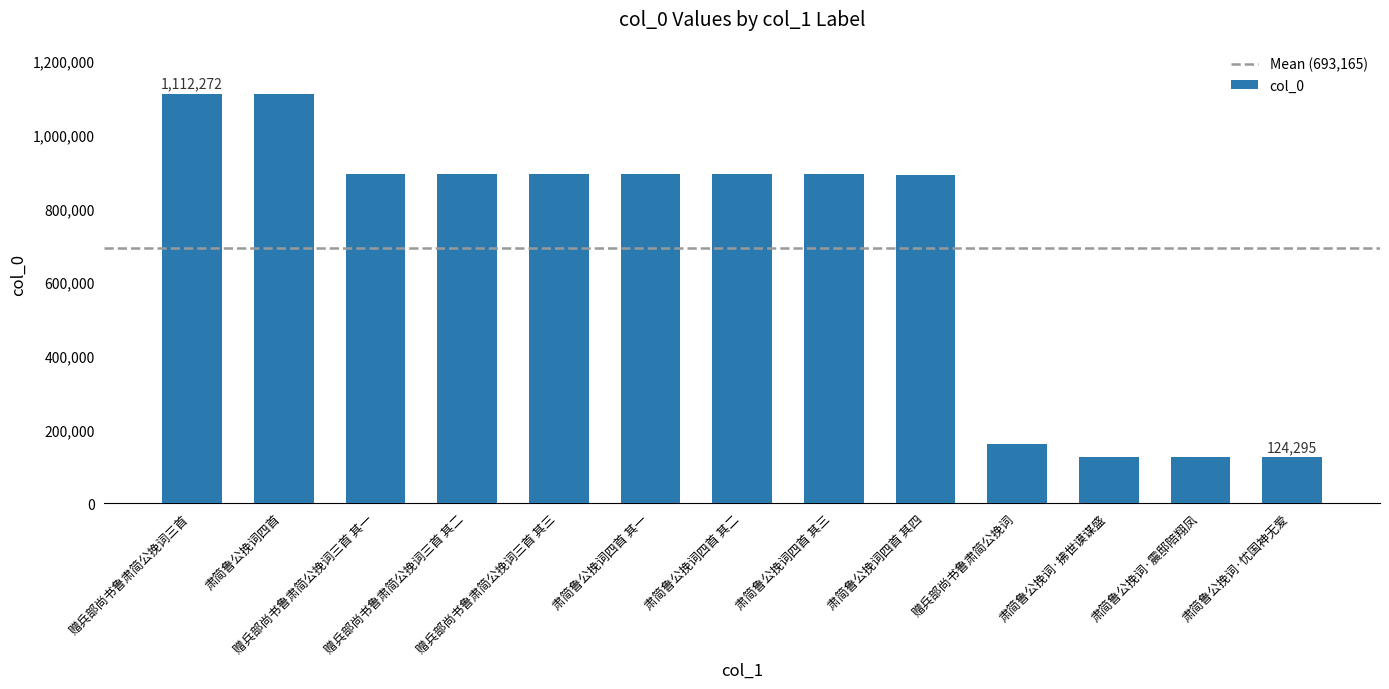

What is the label of the 12th bar from the left?

肃简鲁公挽词·震邸陪翔凤